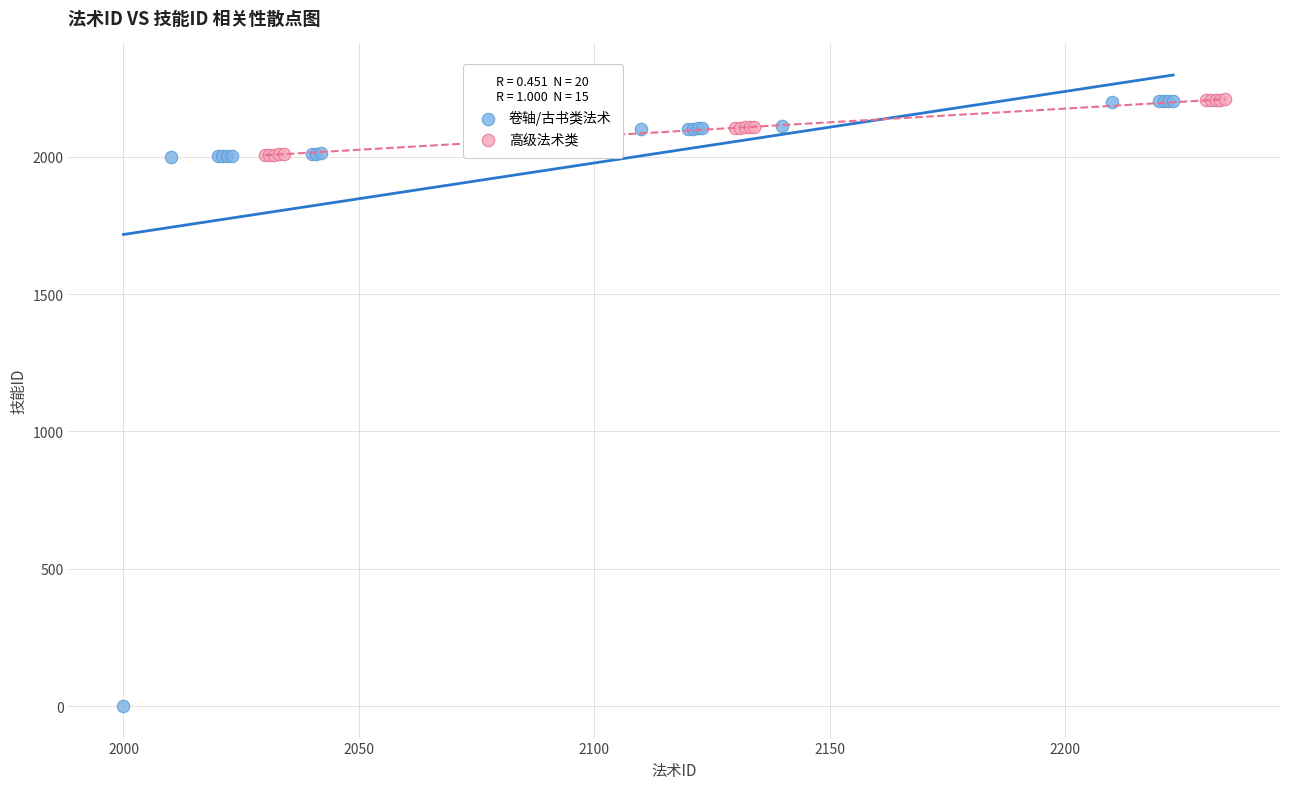

Which series contains the lowest Y value?

卷轴/古书类法术